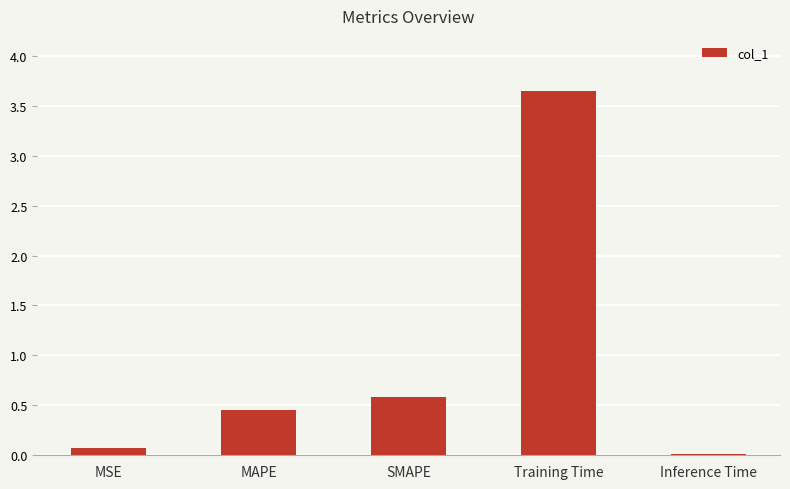

What position from the left is Inference Time?

5